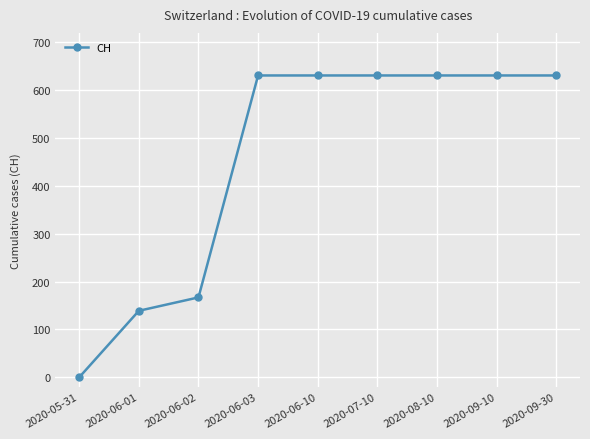

Where is the data nearest to the value 315?

2020-06-02